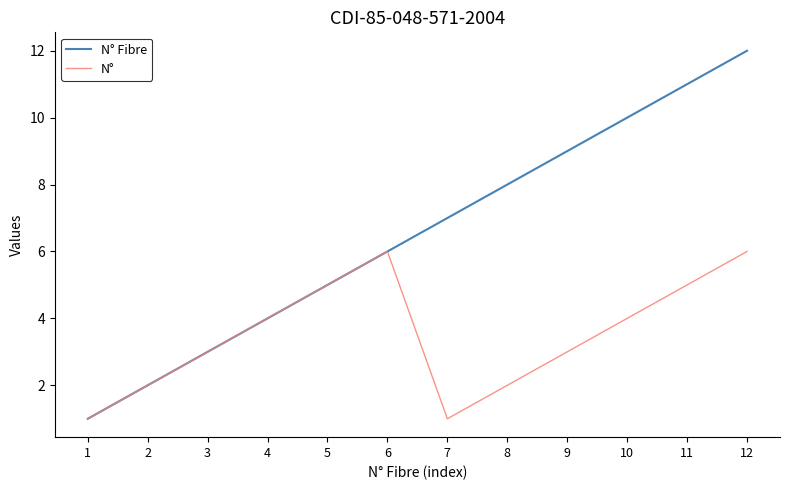

True or false: N° has a value of 2 at 7.

False